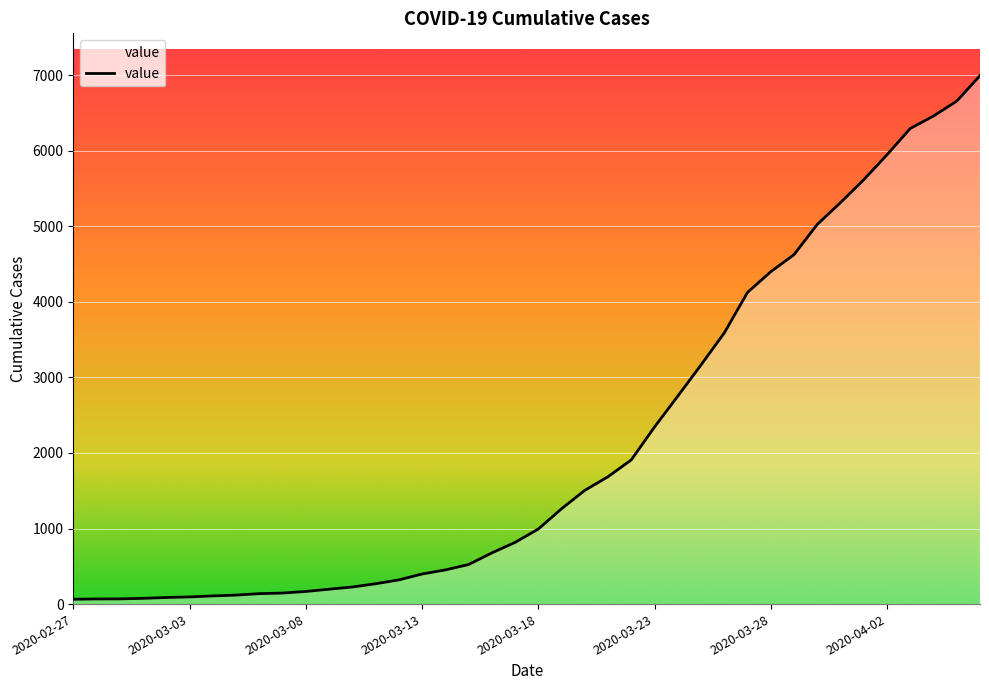

What is the difference between the maximum and minimum values?

6931